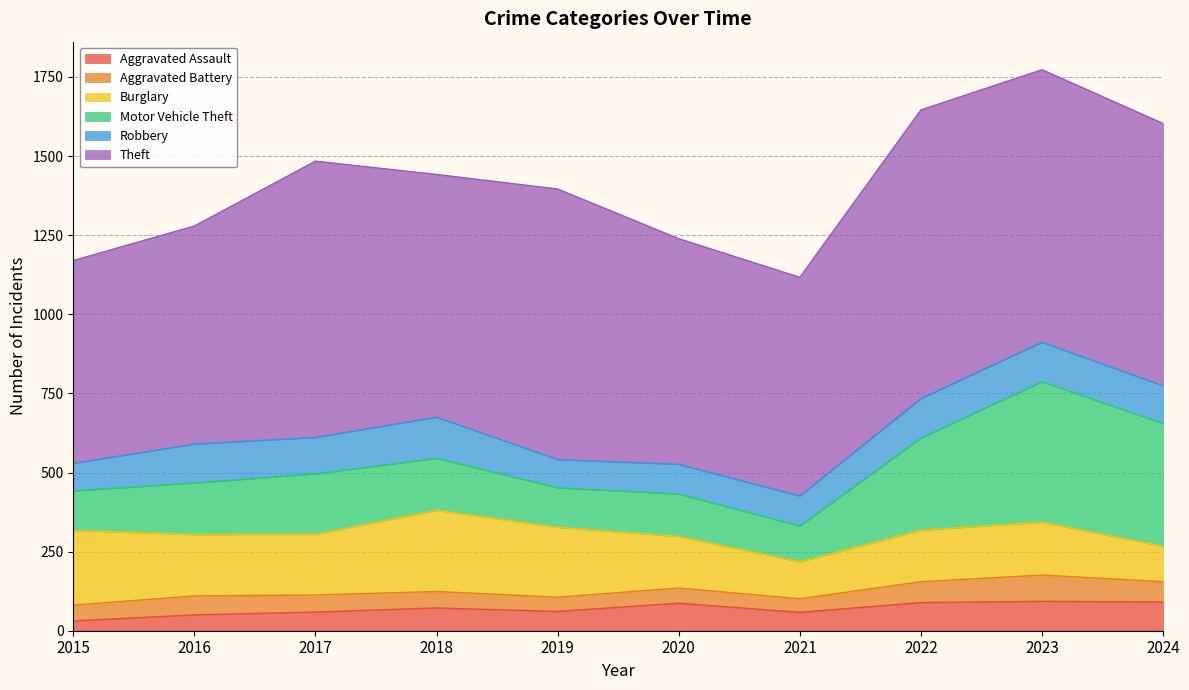

Which label corresponds to the largest value in the chart?

2022